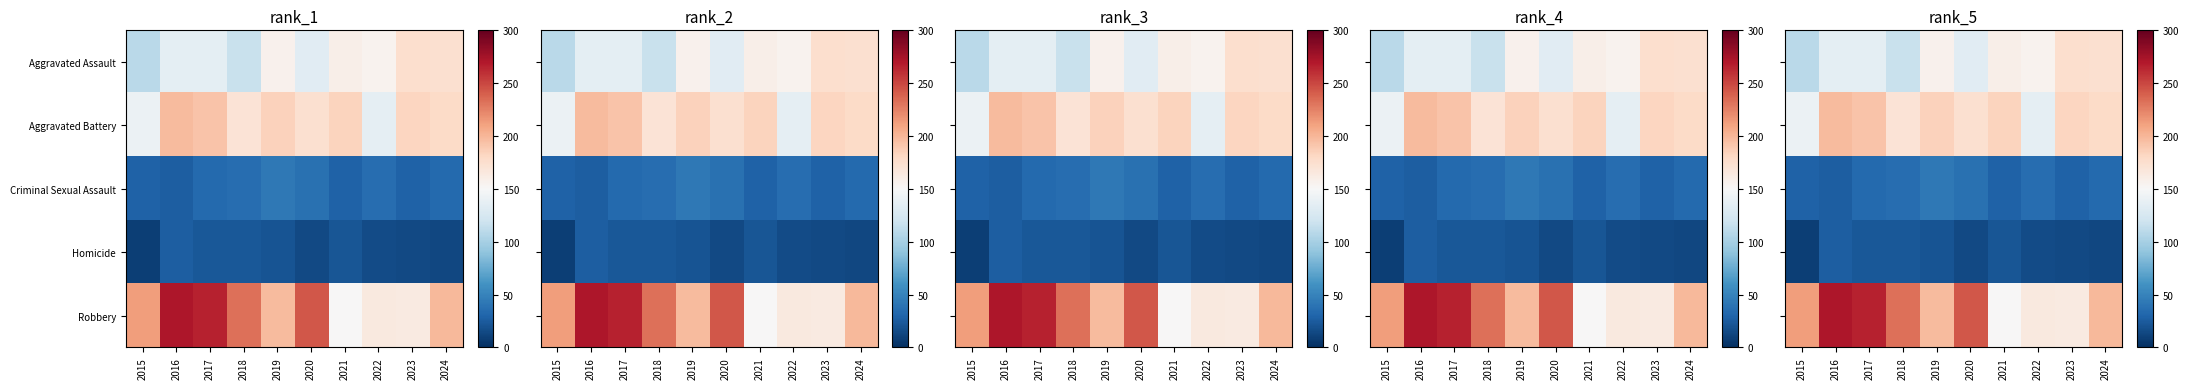

Which series has the largest total across all categories?

Robbery